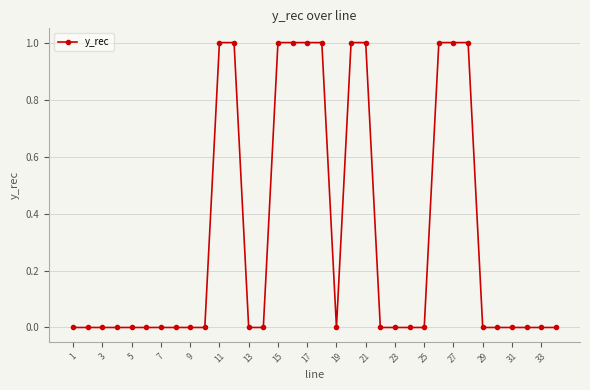

What is the value of the 26th point from the left?

1